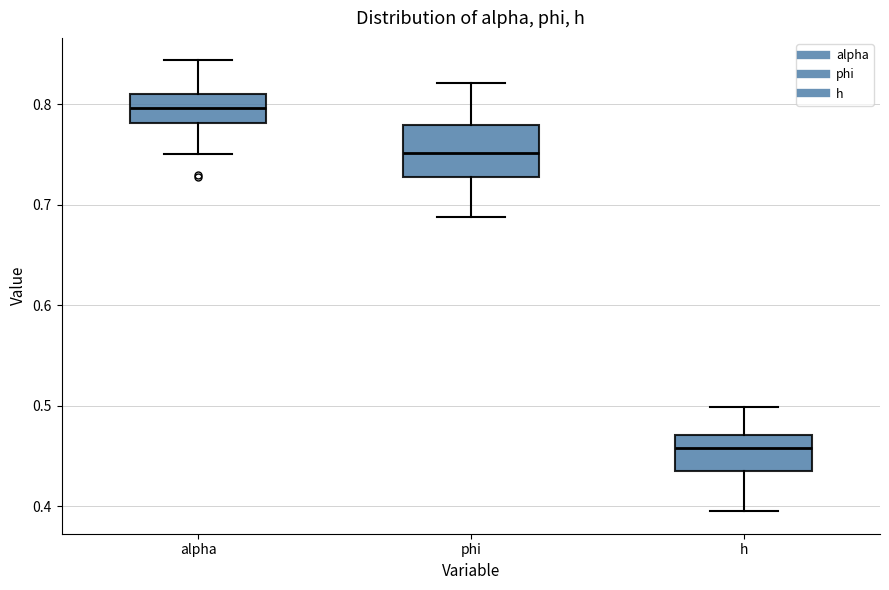

Where does the upper whisker of the box for phi end on the y-axis? The values are not printed on the chart, so give them approximately, as read against the axis.

0.82